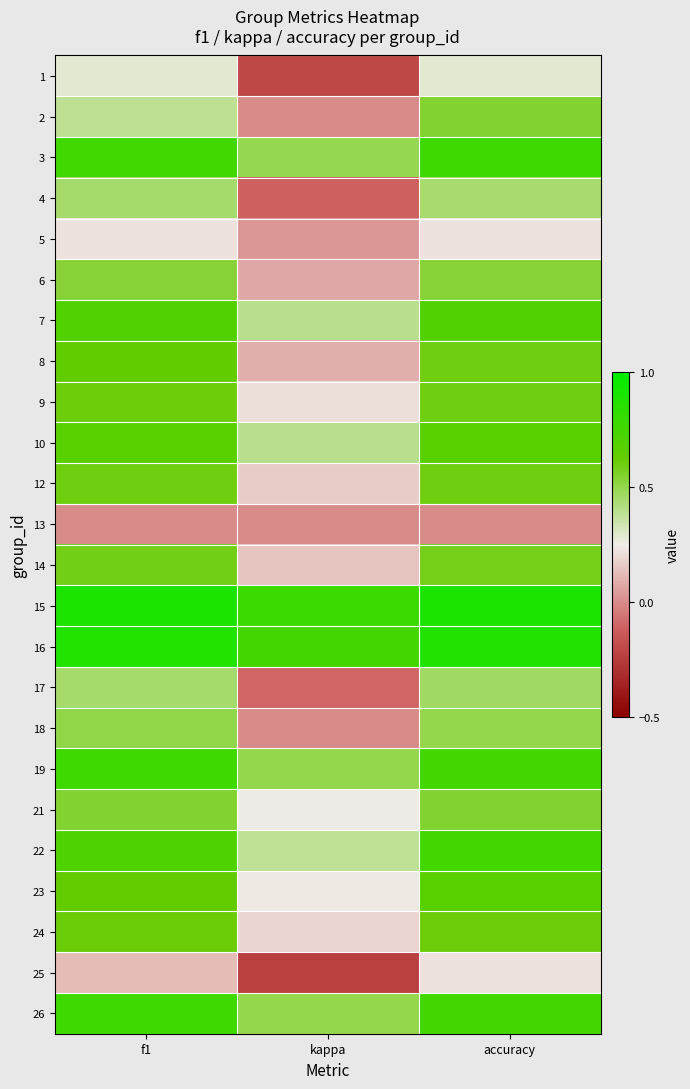

At how many categories does at least one series exceed 0?

3